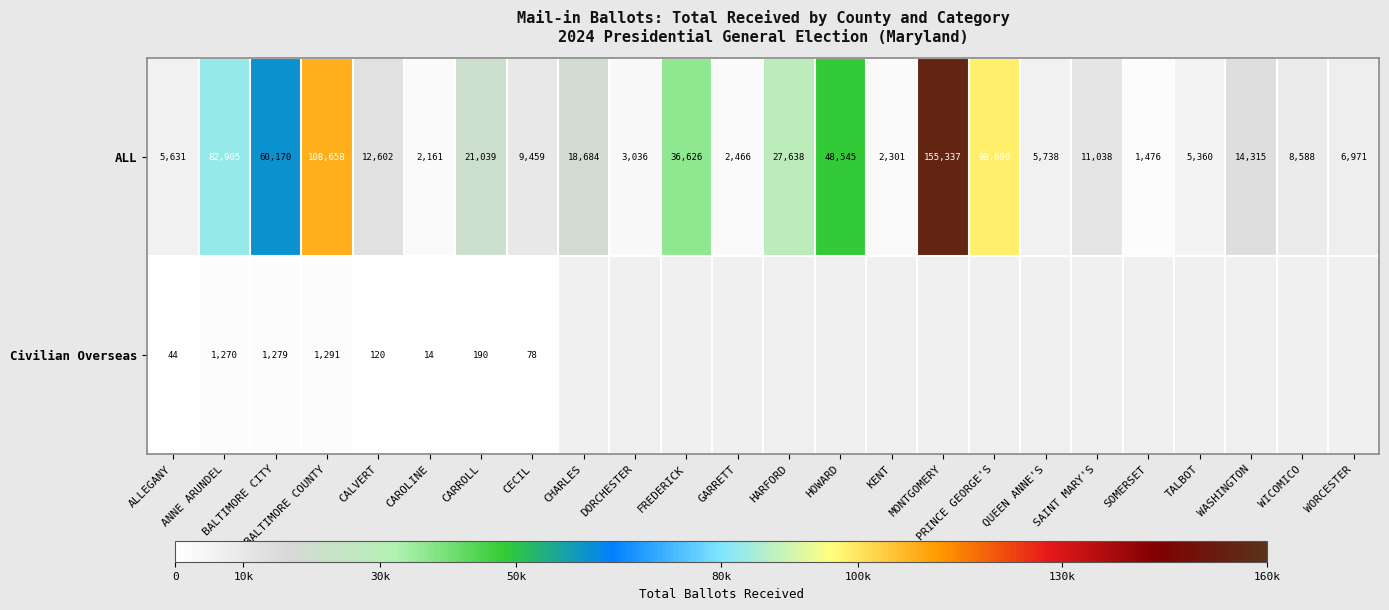

At which label does ALL reach its minimum?

SOMERSET